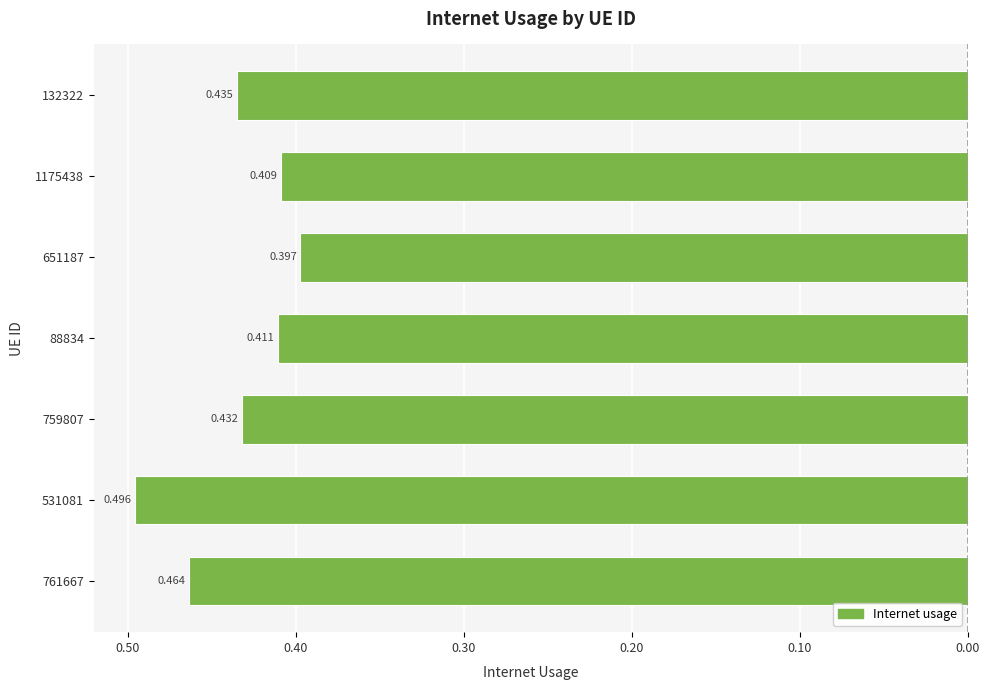

What is the difference between the maximum and minimum values?

0.1